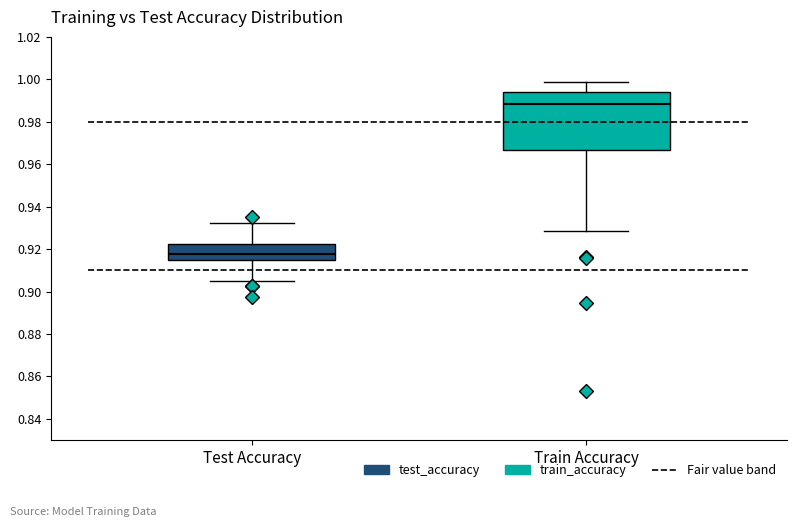

Where does the median line of the box for Train Accuracy sit on the y-axis? The values are not printed on the chart, so give them approximately, as read against the axis.

0.988